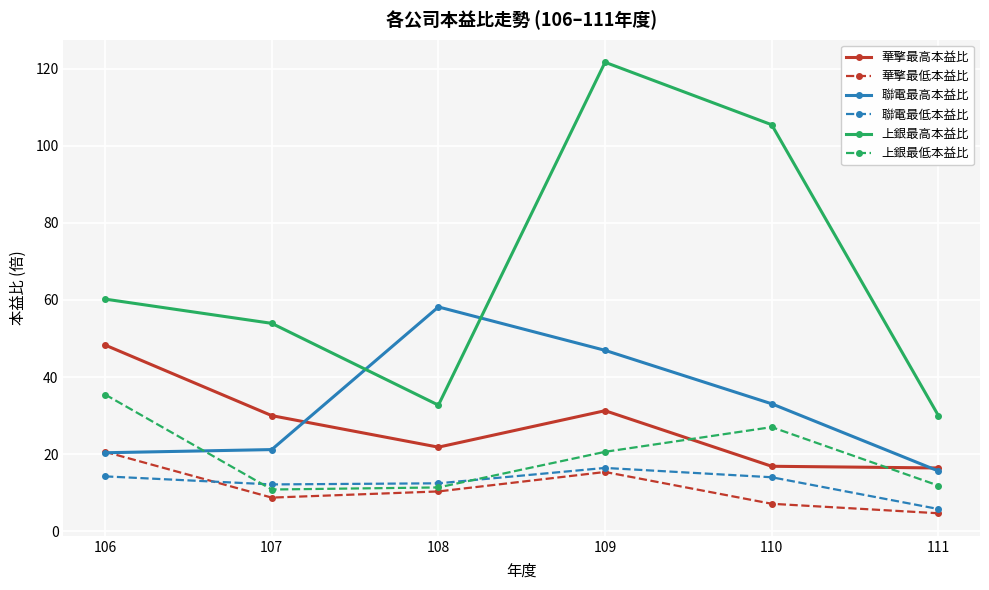

Where is 上銀最低本益比 nearest to the value 23?

109